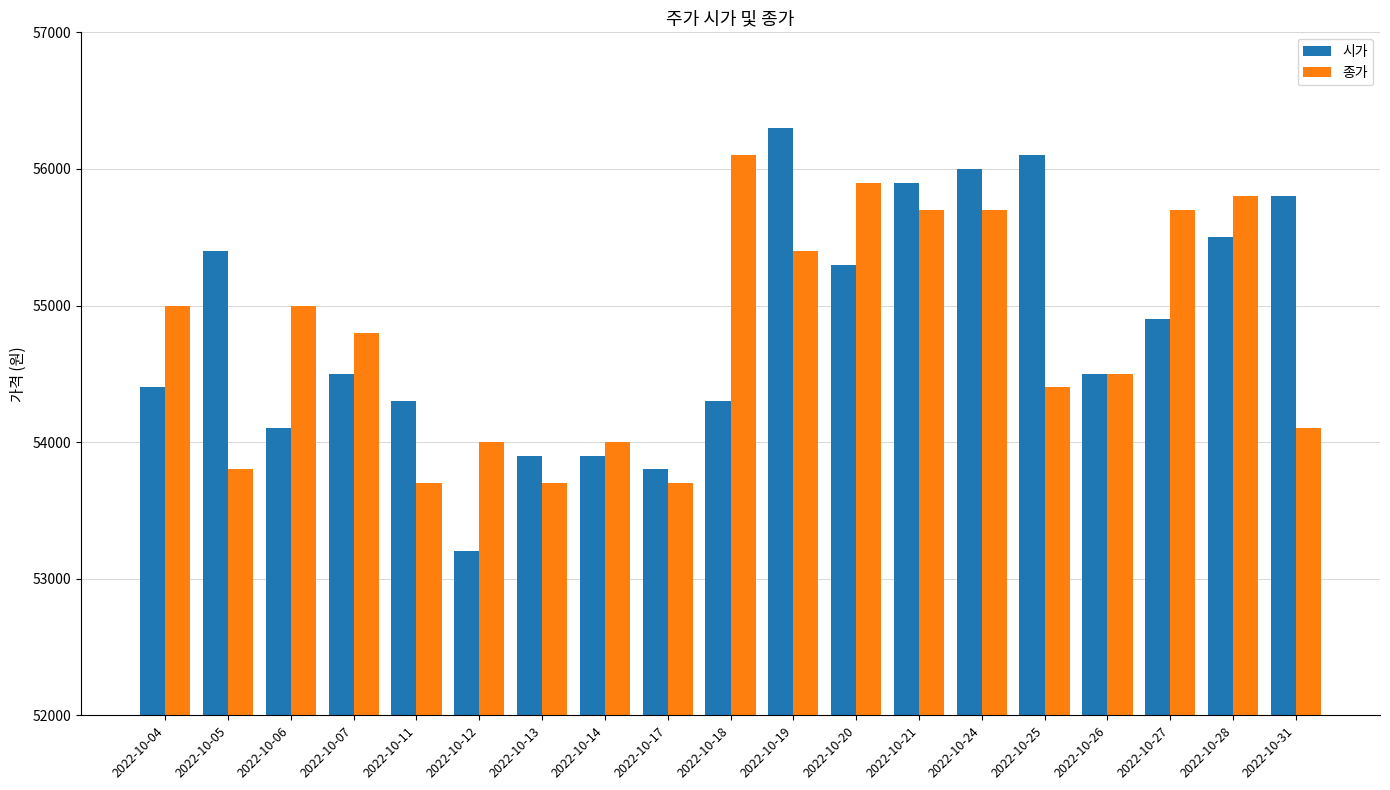

What is the value of the 시가 bar at the 12th from the left?

55300